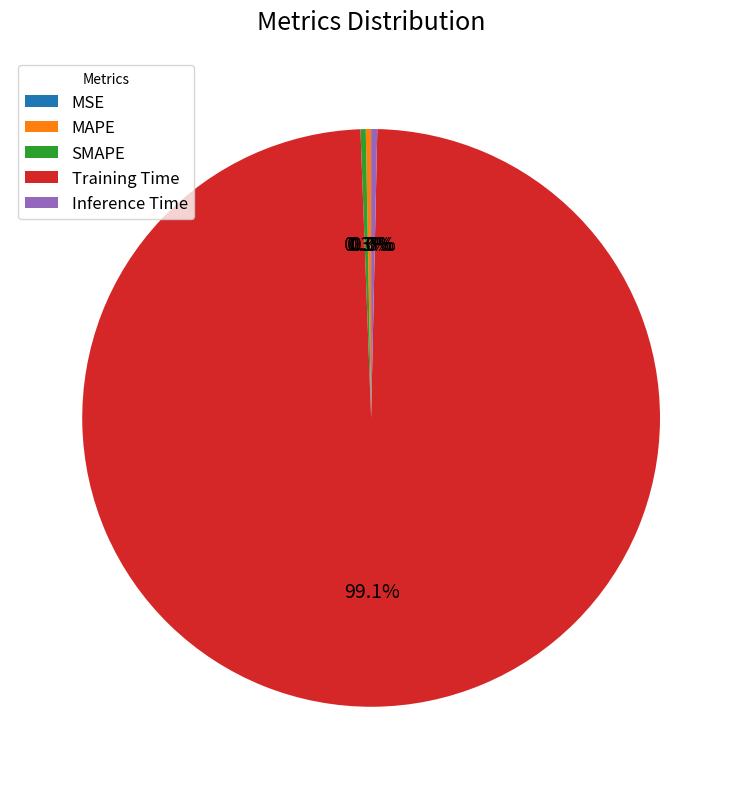

What is the total percentage of Training Time and MAPE?

99.4%